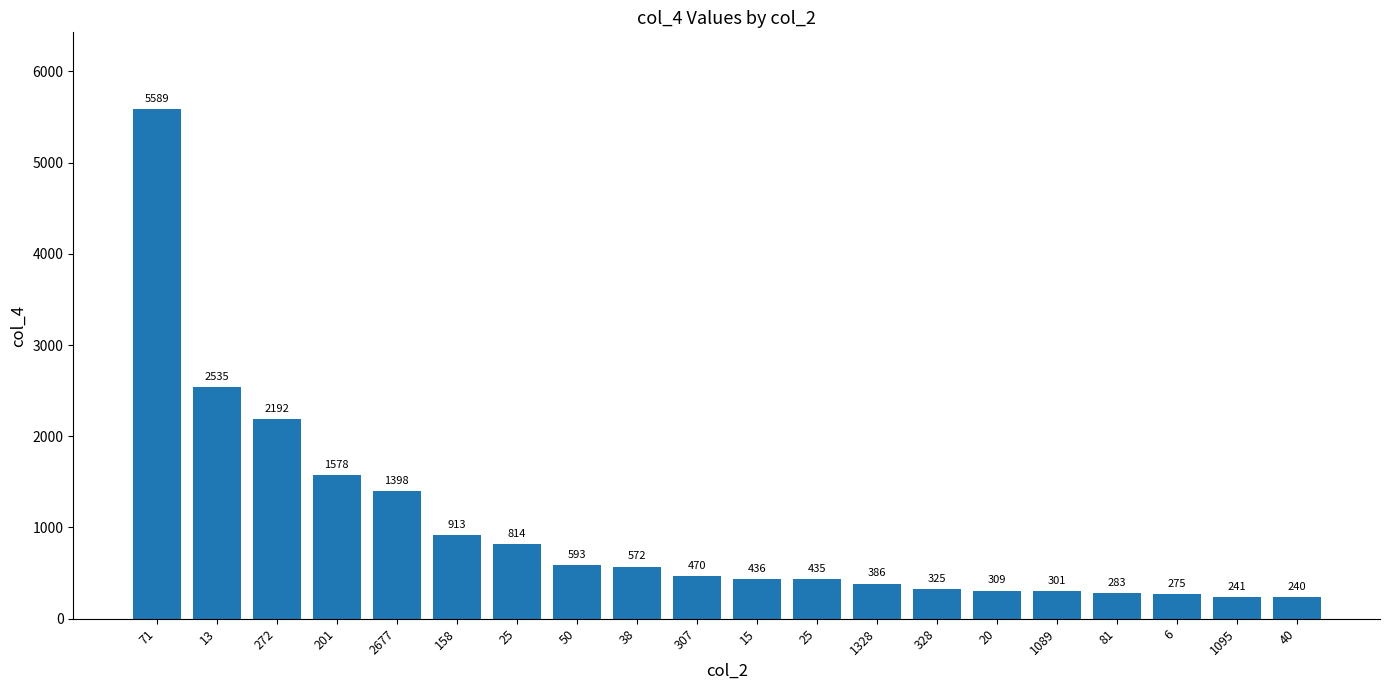

Does the chart contain any negative values?

No